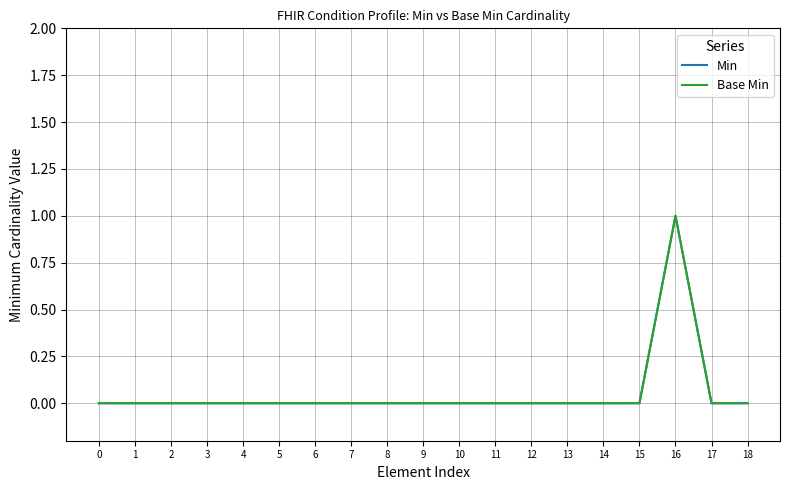

Rank the categories by Min value from highest to lowest.

16, 0, 1, 2, 3, 4, 5, 6, 7, 8, 9, 10, 11, 12, 13, 14, 15, 17, 18